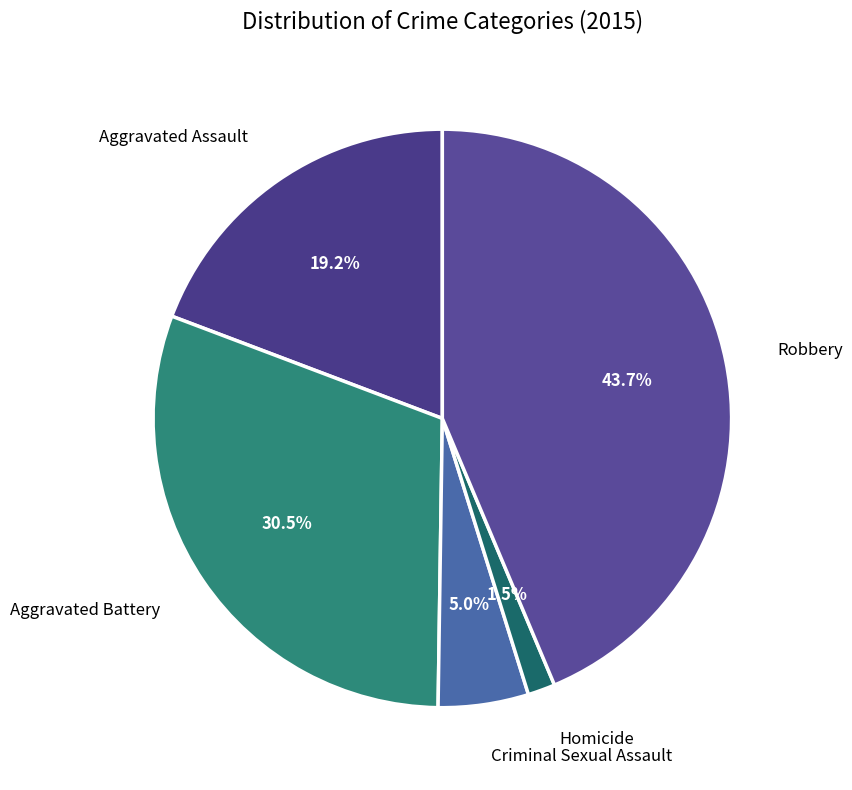

How many slices are in this pie chart?

5